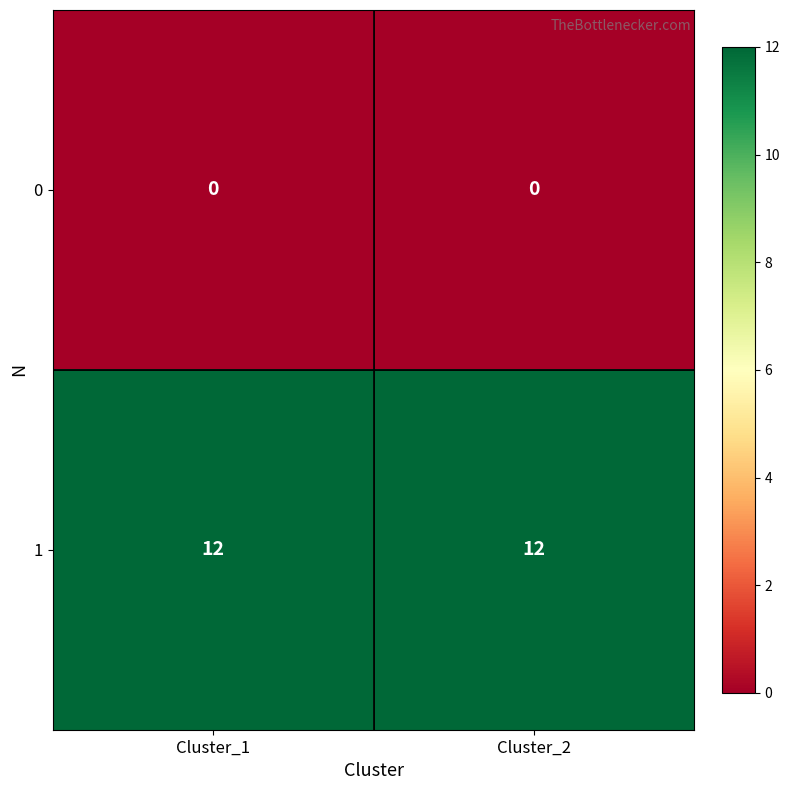

Reading right to left, extract all data points from this chart.

0: Cluster_2=0	Cluster_1=0
1: Cluster_2=12	Cluster_1=12